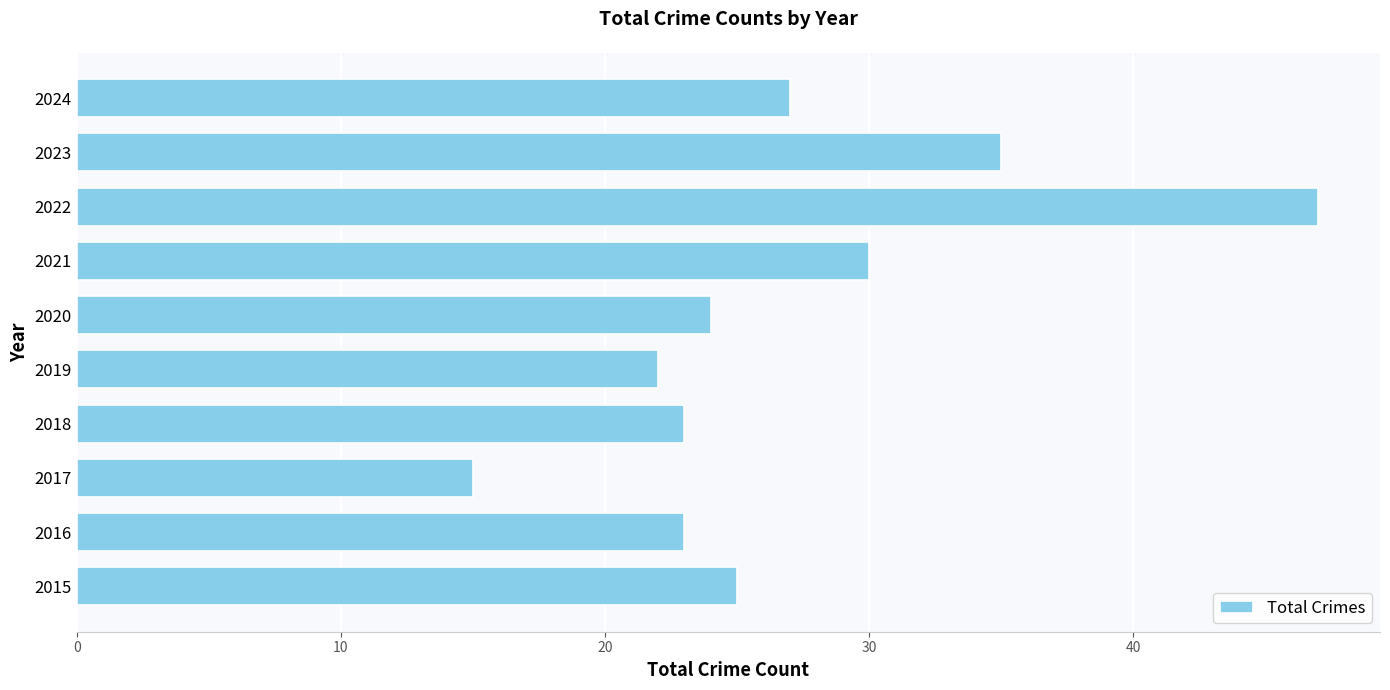

What is the maximum value shown in the chart?

47